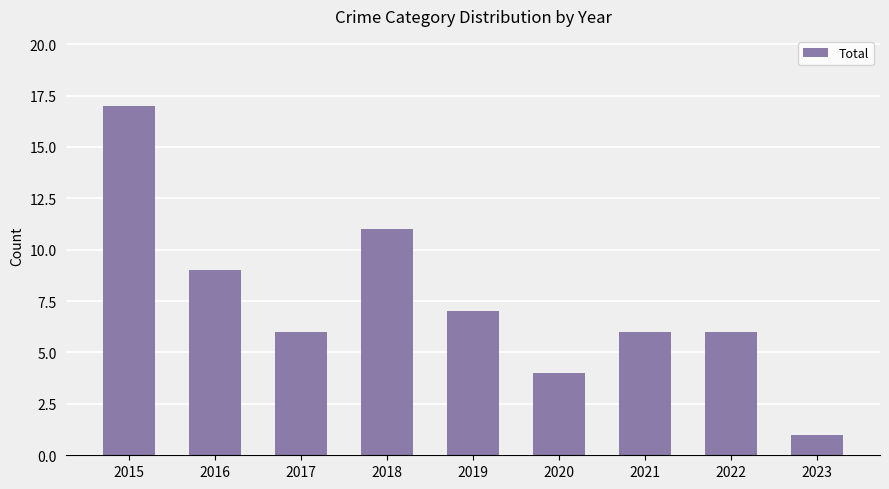

What is the sum of the values at 2015 and 2020?

21